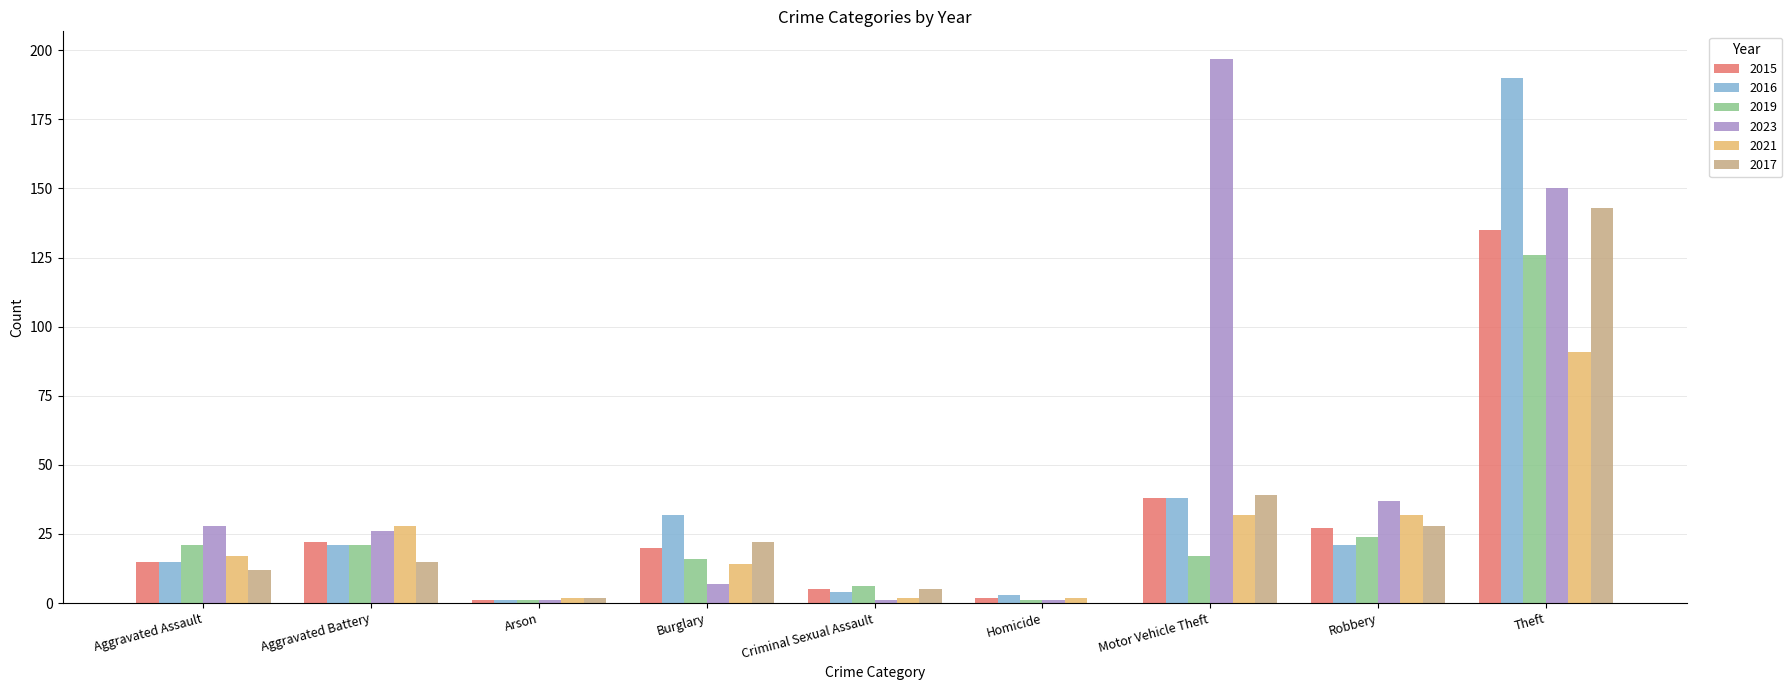

Which series has the largest total across all categories?

2023